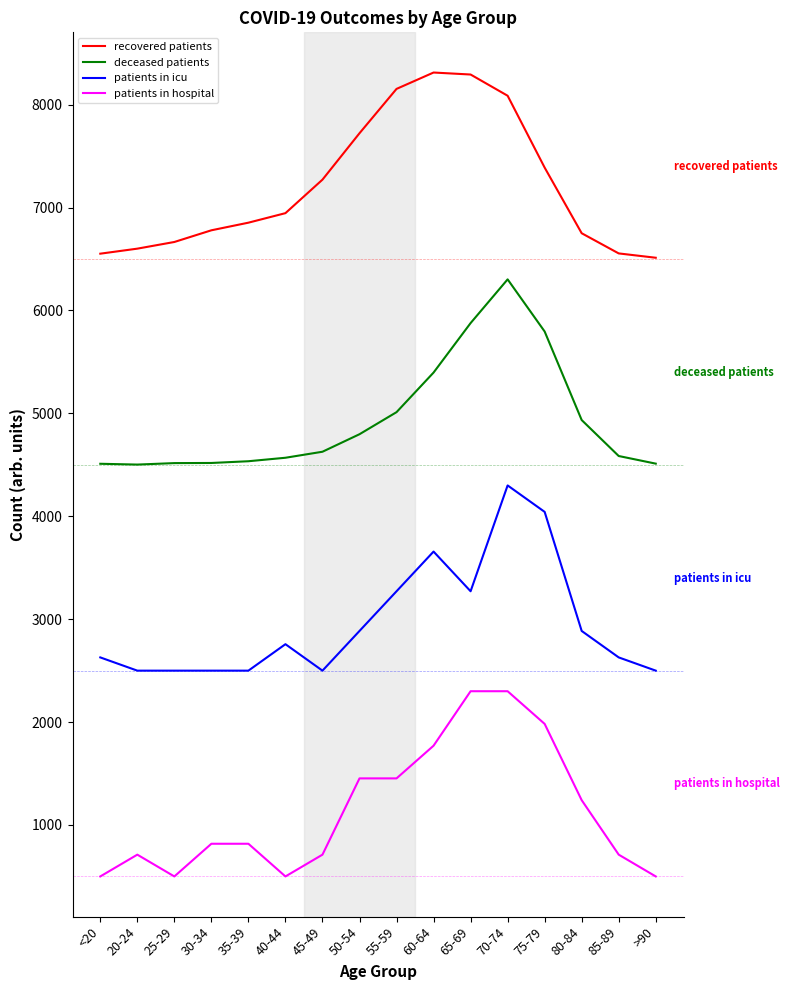

What is the difference between the maximum and minimum values in the deceased patients series?

1800.0